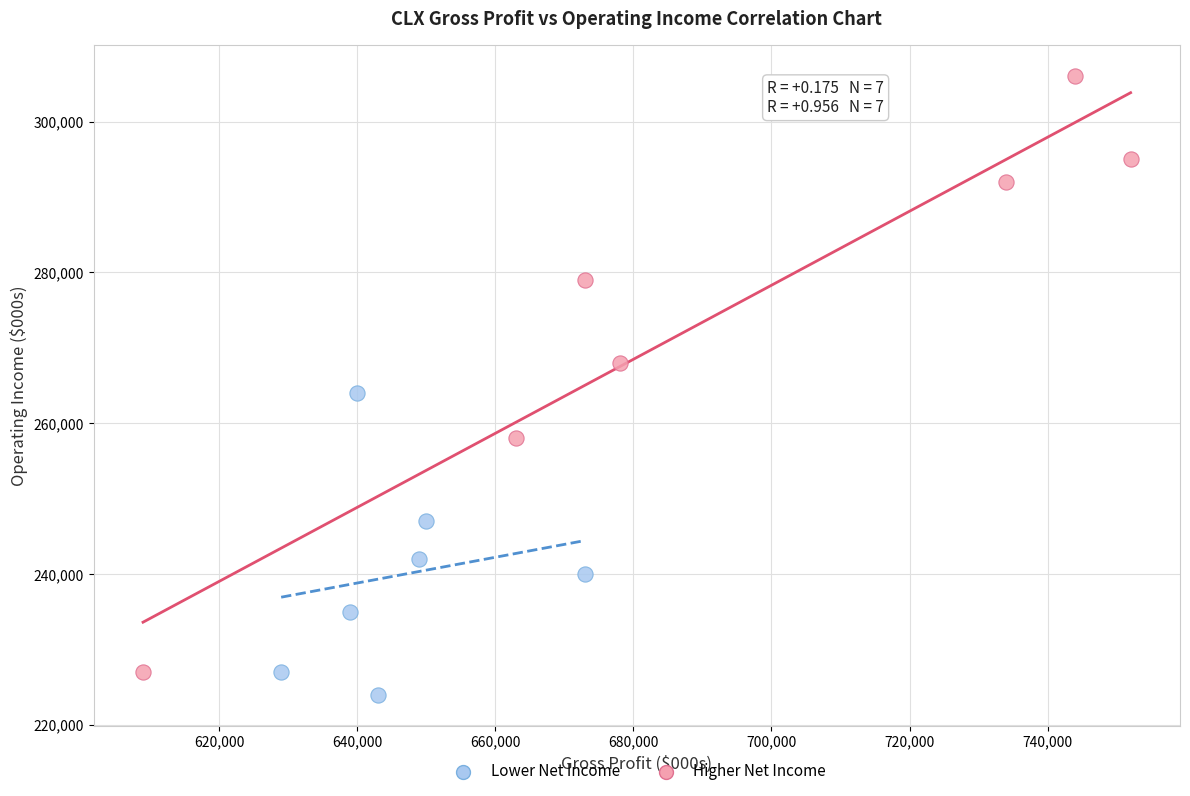

Which series reaches the maximum Y coordinate?

Higher Net Income